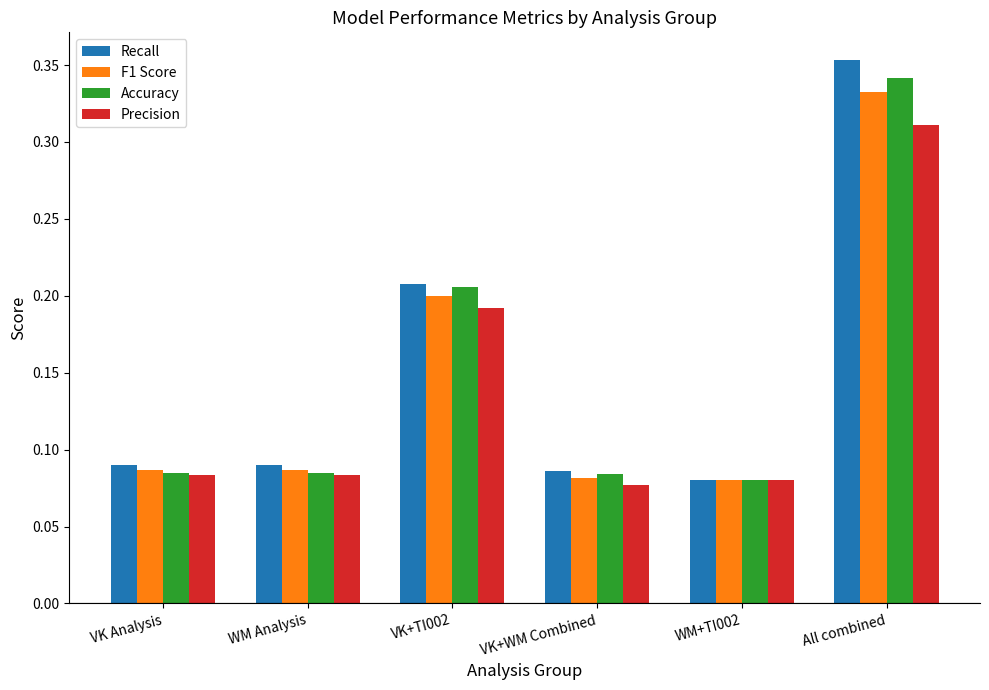

Where is Precision nearest to the value 0?

VK+WM Combined